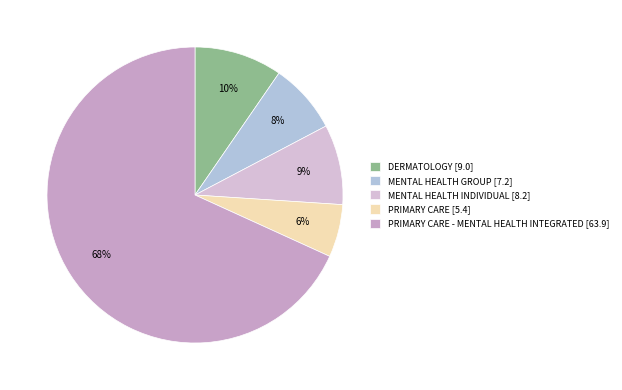

Which slice is the largest?

PRIMARY CARE - MENTAL HEALTH INTEGRATED [63.9]